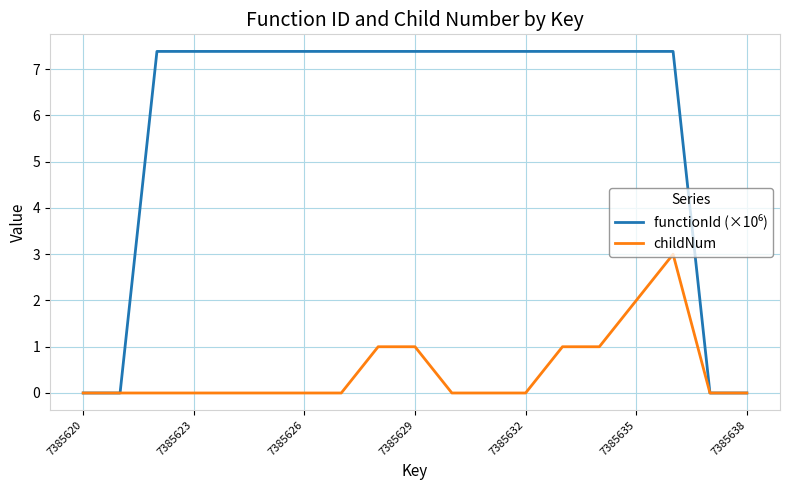

What is the highest value of the childNum series?

3.0